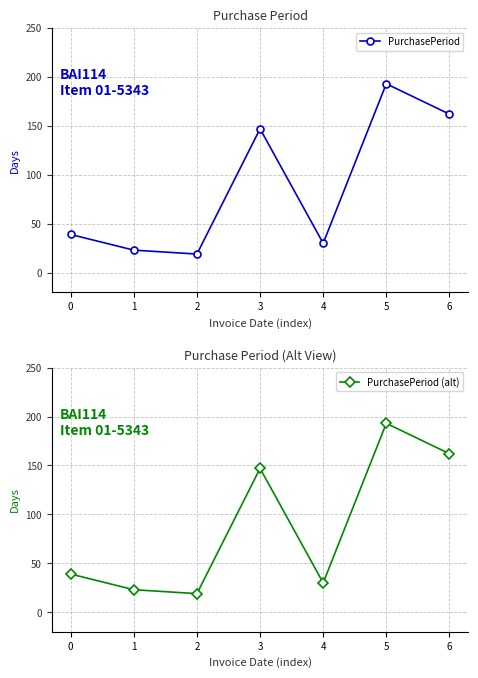

The value of PurchasePeriod at 5 is 65. True or false?

False